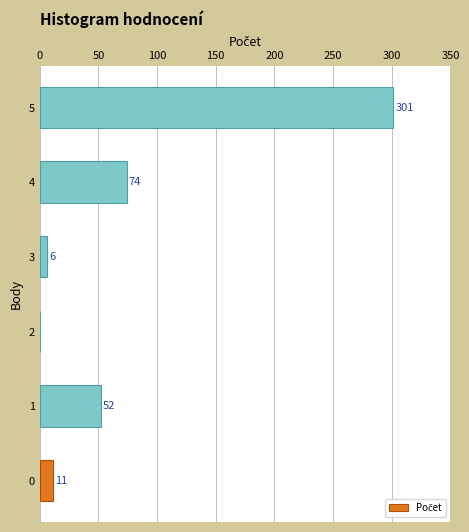

What is the greatest value displayed?

301